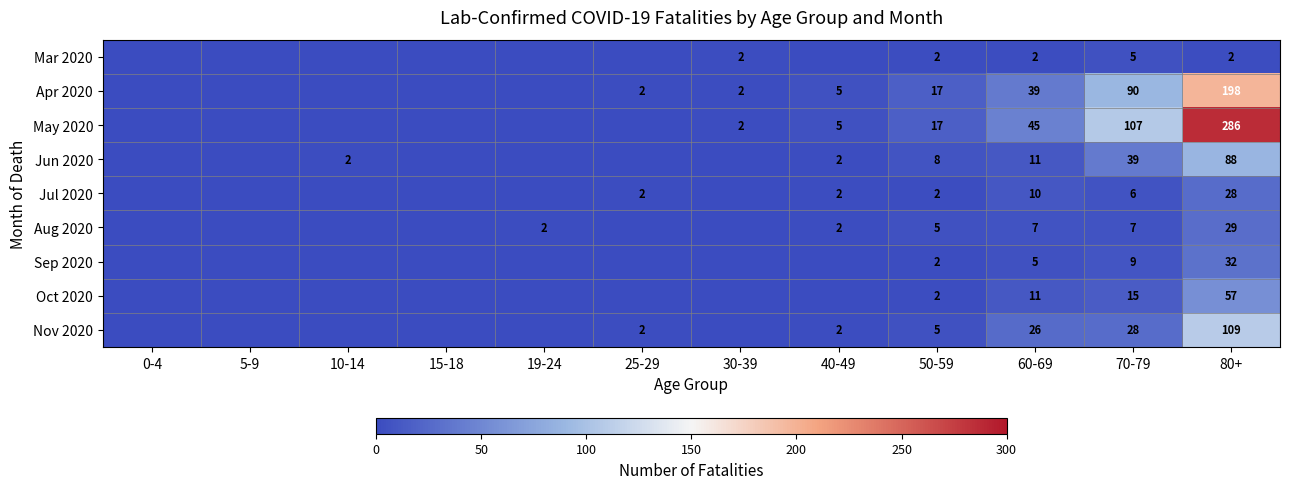

Is it true that Apr 2020 equals 2 at 30-39?

True